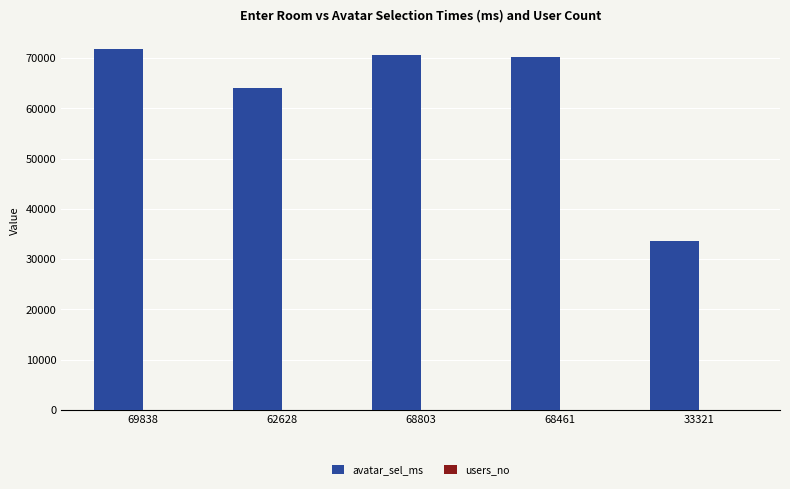

Is it true that avatar_sel_ms equals 70144 at 68461?

True